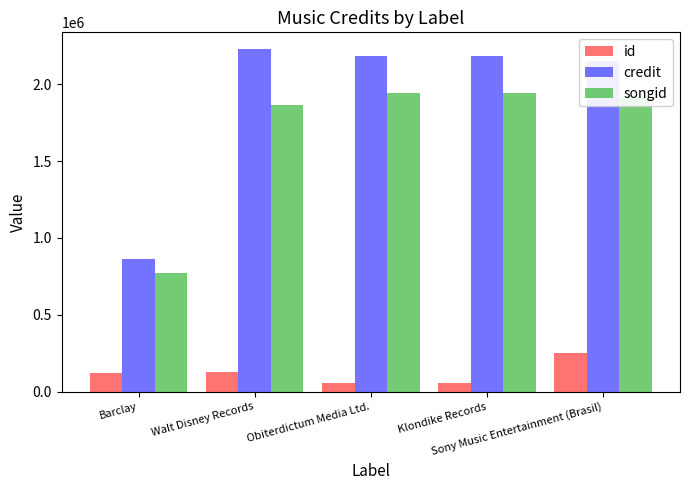

What is the label of the 4th bar from the left?

Klondike Records